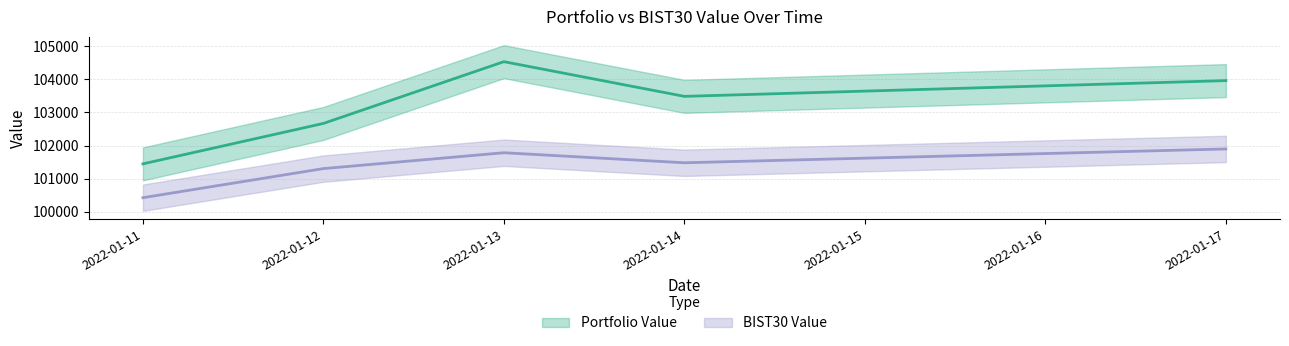

How many data points does each series have?

5